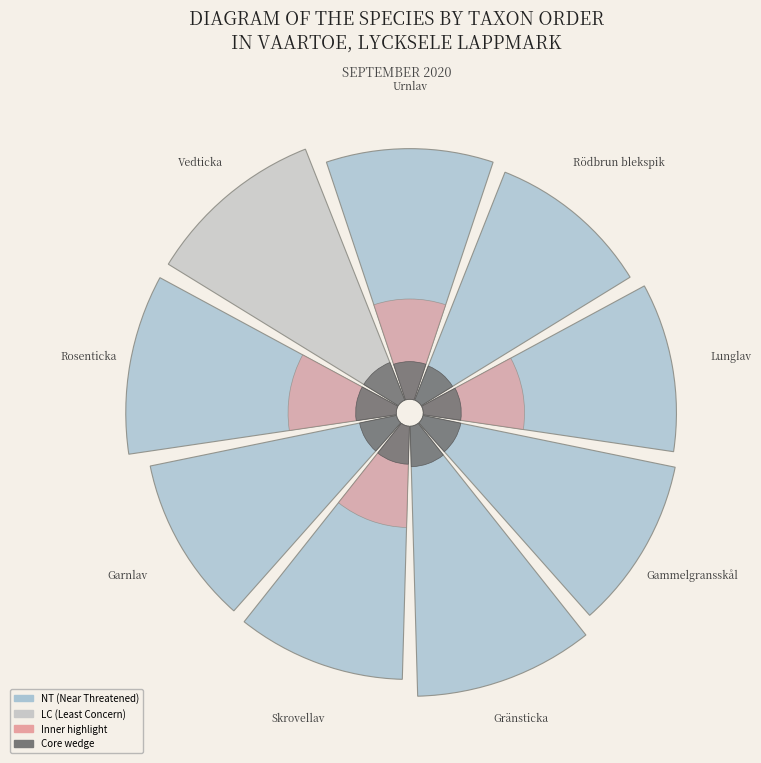

Which category has the biggest portion of the pie?

Rosenticka